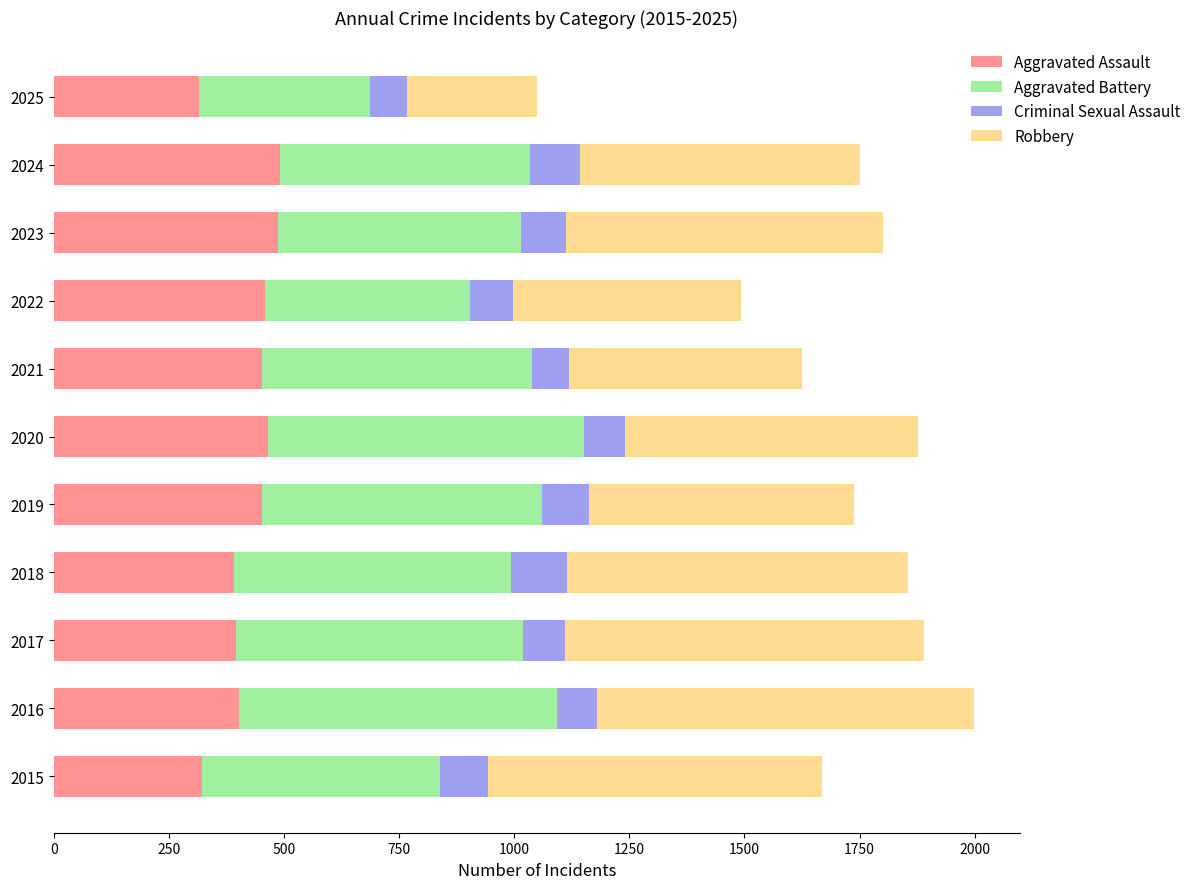

True or false: Aggravated Assault has a value of 492 at 2024.

True